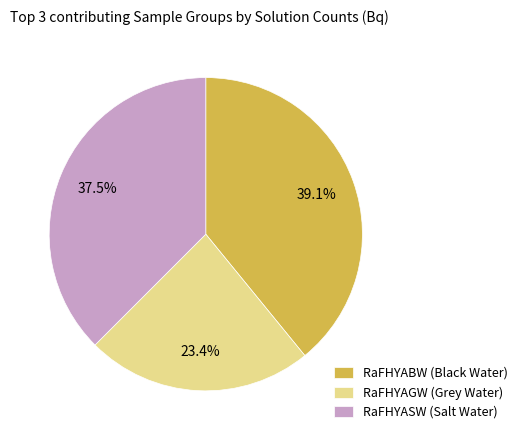

Does any single category account for the majority?

No